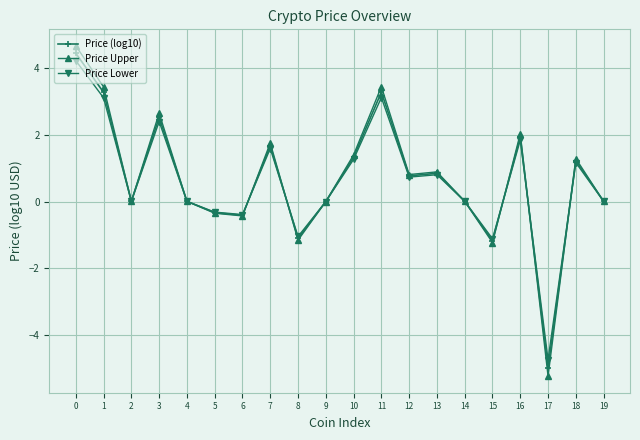

At which category does Price Upper reach its first local valley?

2